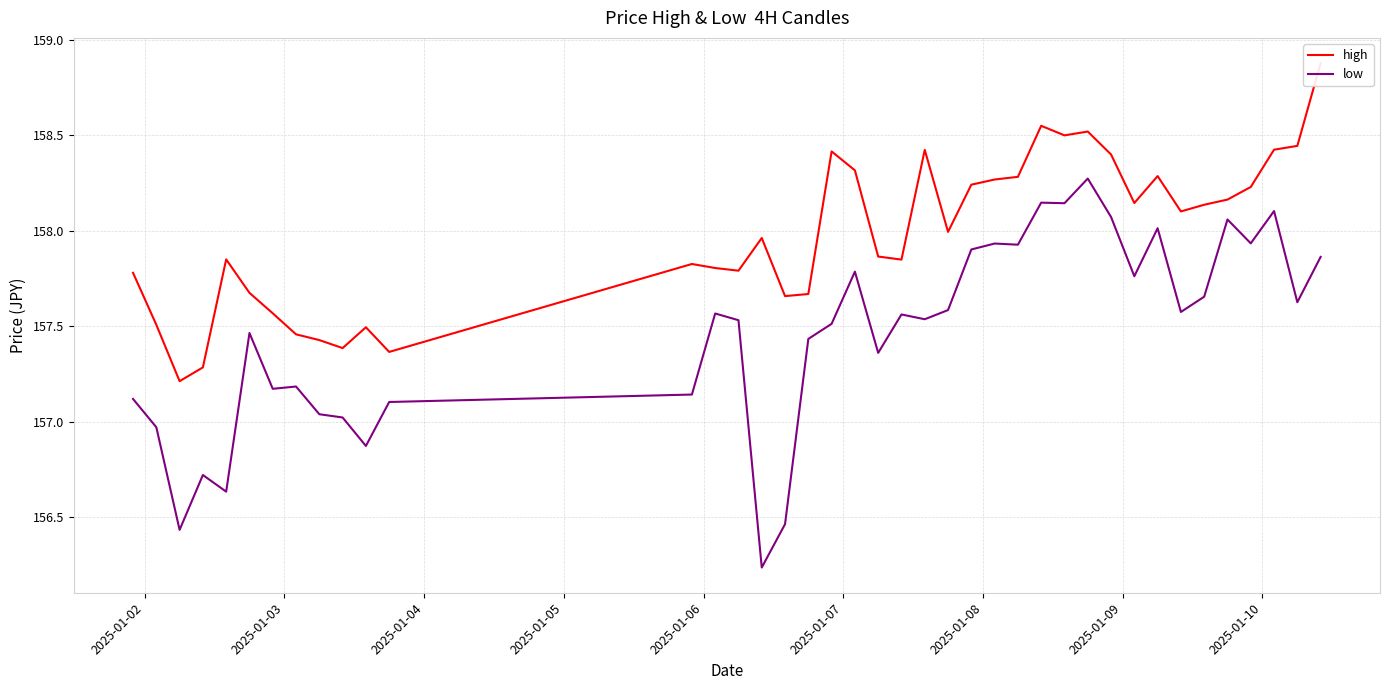

What is the sum of all high values?

6319.1